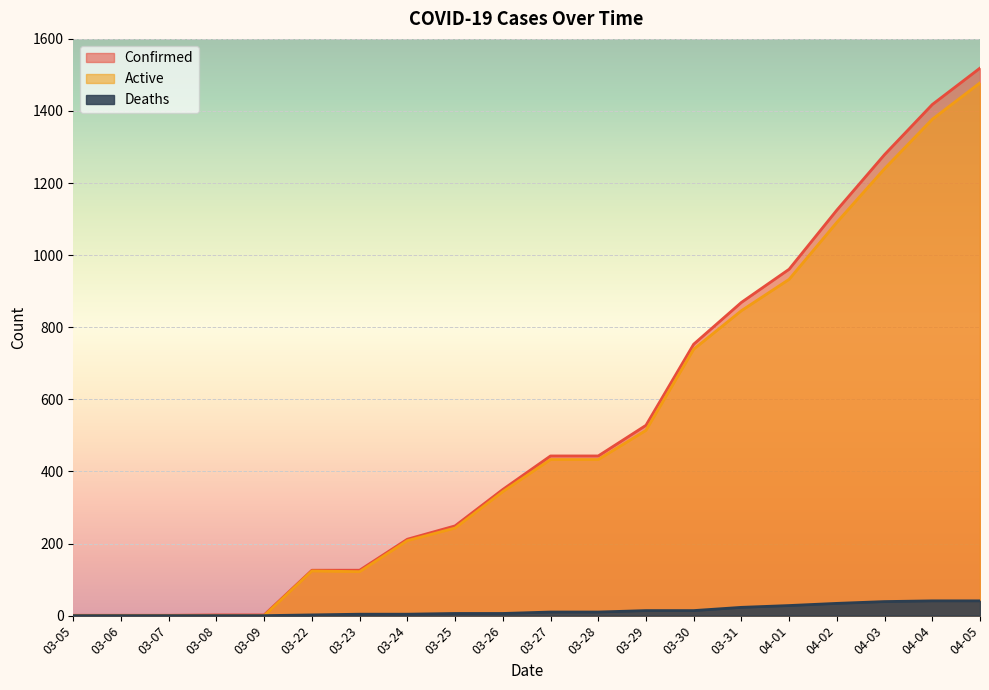

What position from the left is 04-04?

19